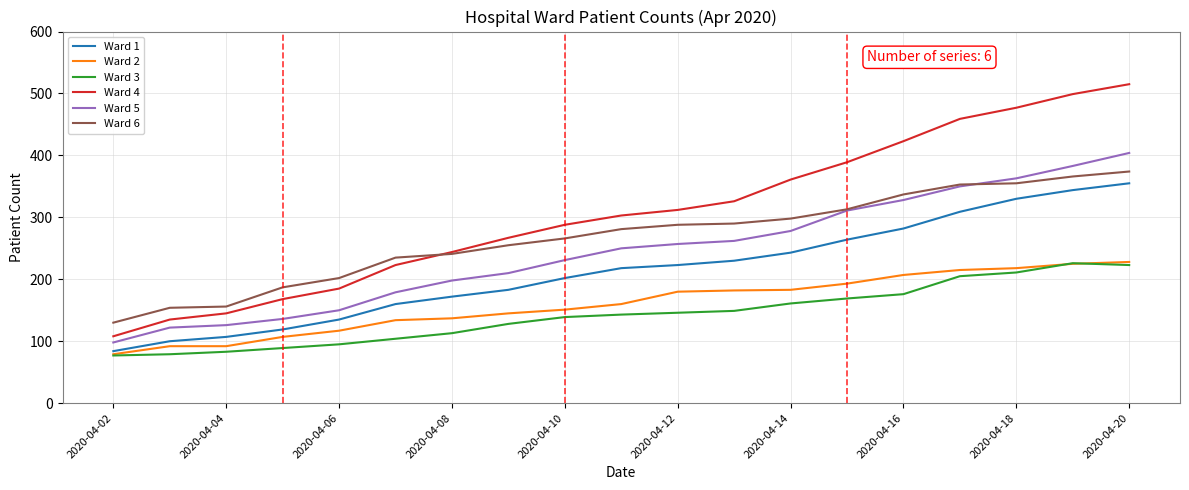

Which series has the largest range (max minus min)?

Ward 4